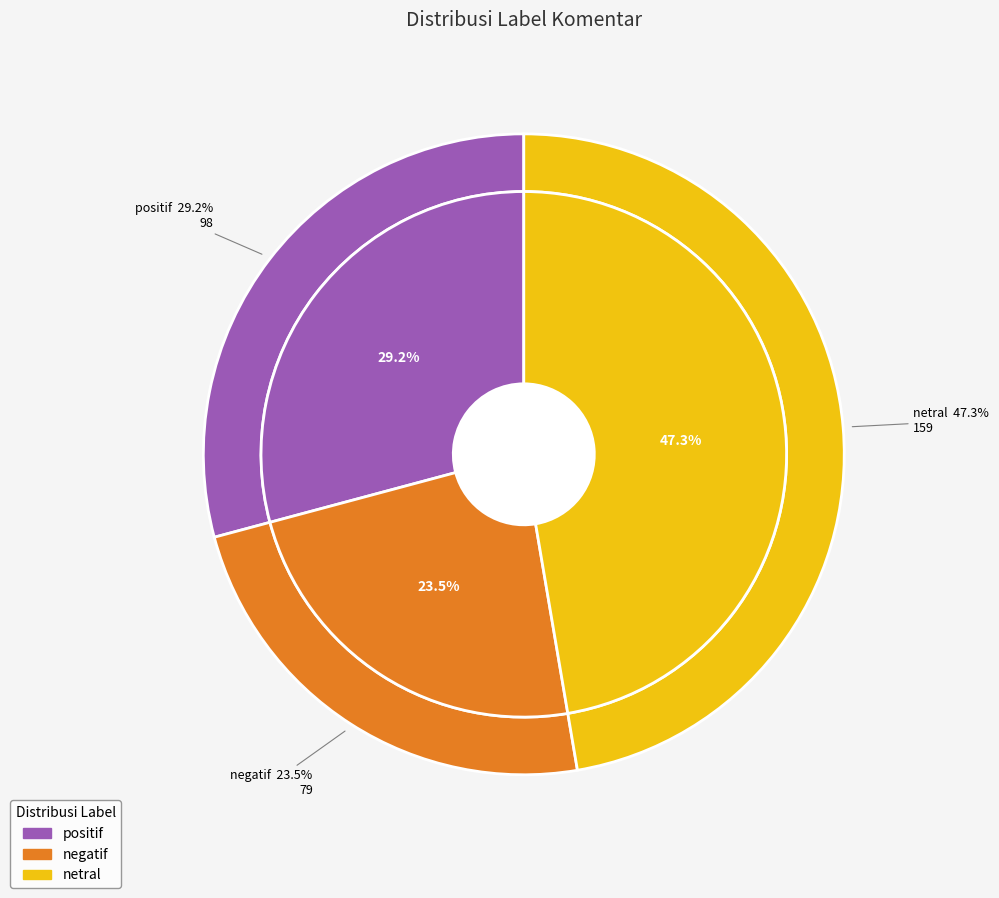

To the nearest percent, what is the difference between the largest and smallest slice percentages?

24%